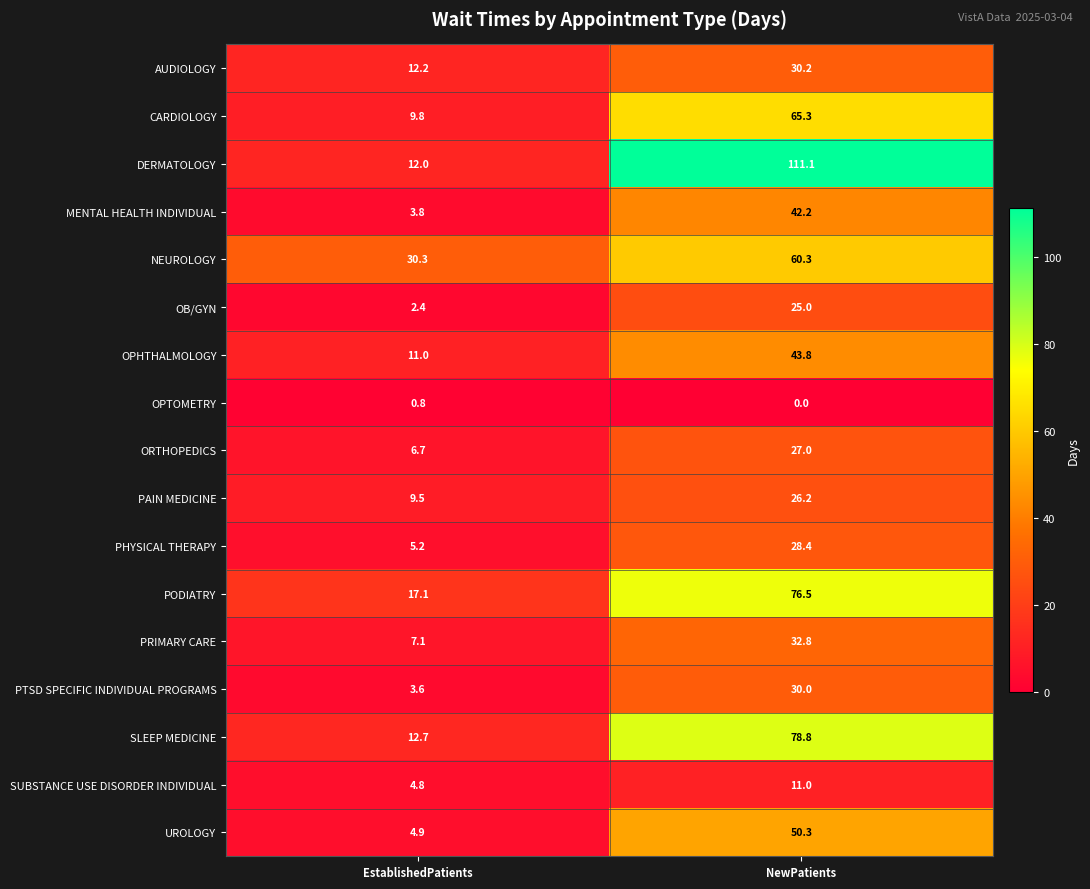

At which label does CARDIOLOGY first exceed 65?

NewPatients